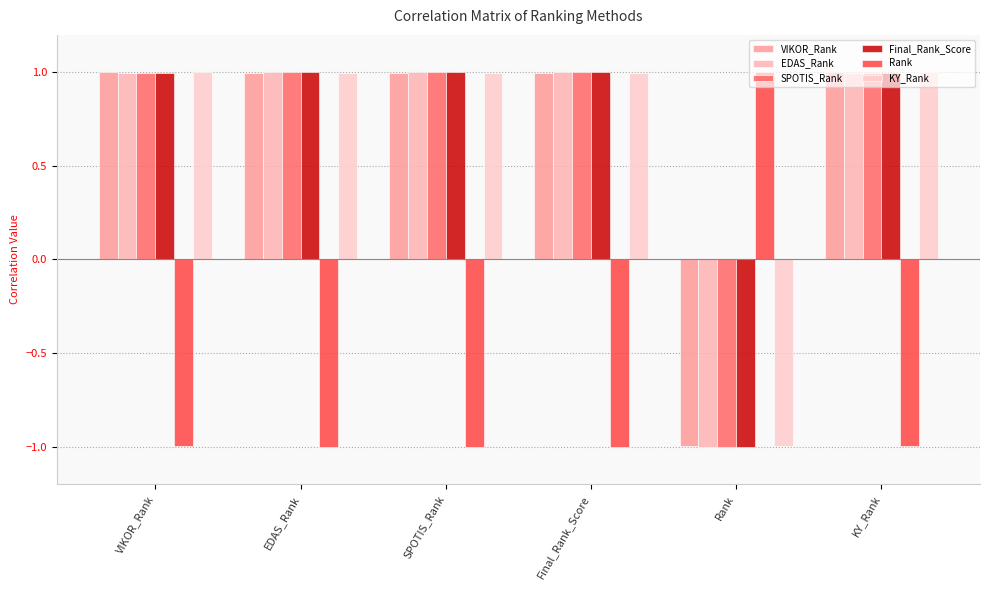

How many values in EDAS_Rank are below zero?

1